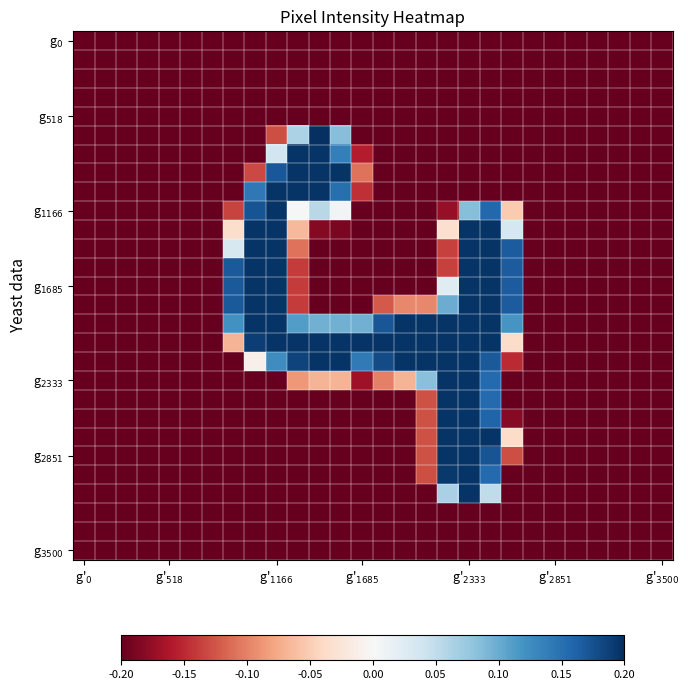

At how many categories does at least one series exceed 0?

14